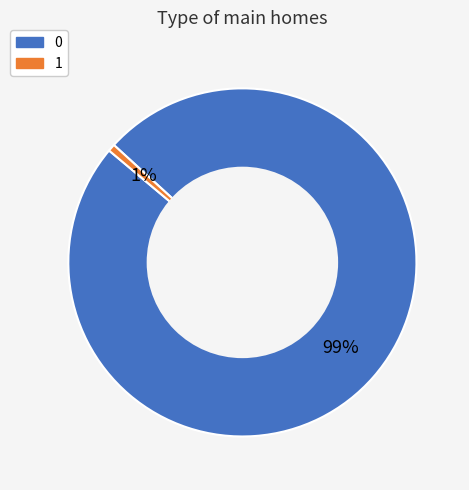

Do 1 and 0 together represent more than half of the pie?

Yes